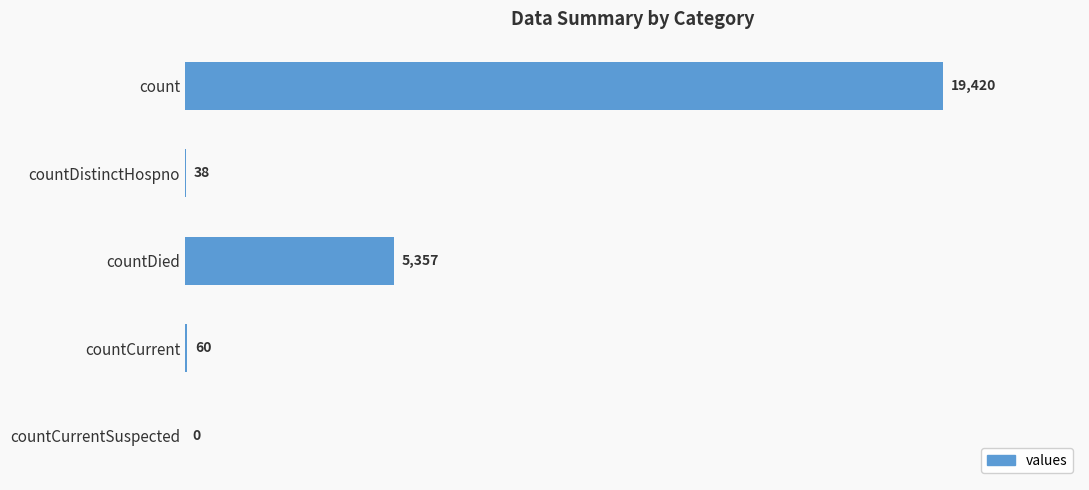

The value at count is 19420. True or false?

True